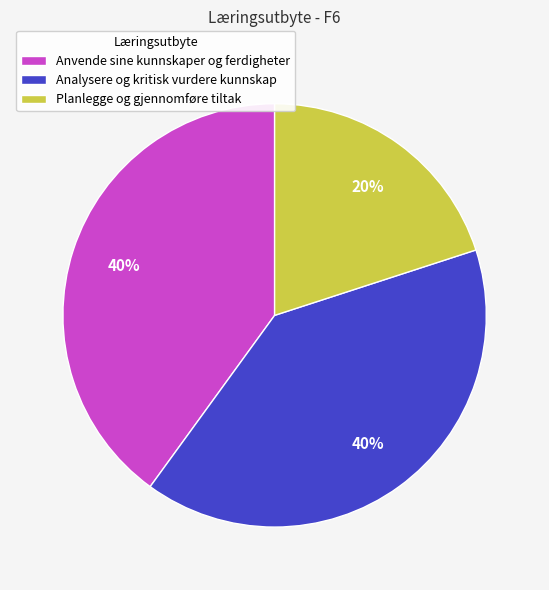

Is the sum of Planlegge og gjennomføre tiltak and Anvende sine kunnskaper og ferdigheter greater than half?

Yes